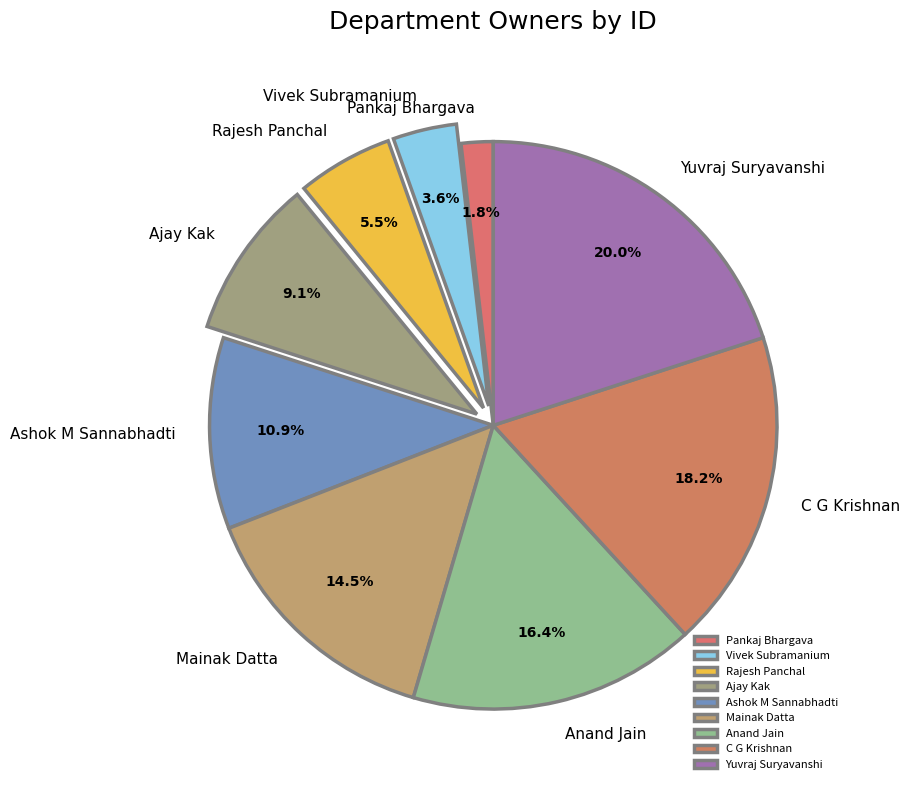

To the nearest percent, what is the combined percentage of Ashok M Sannabhadti and Anand Jain?

27%